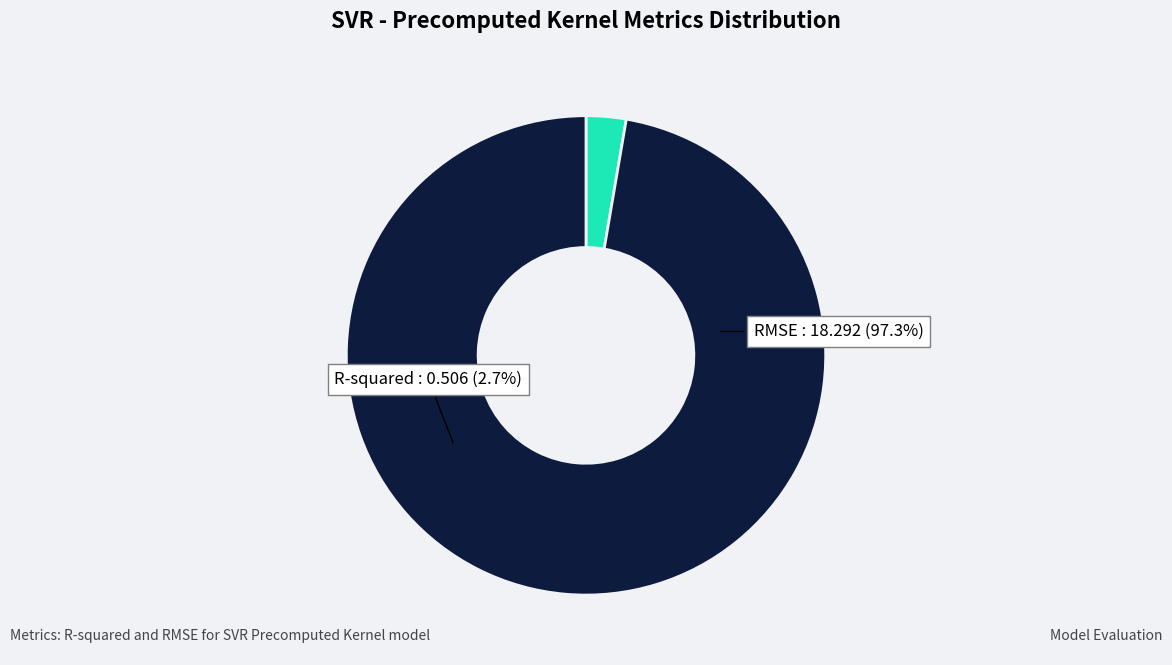

Is there a majority slice in this chart?

Yes